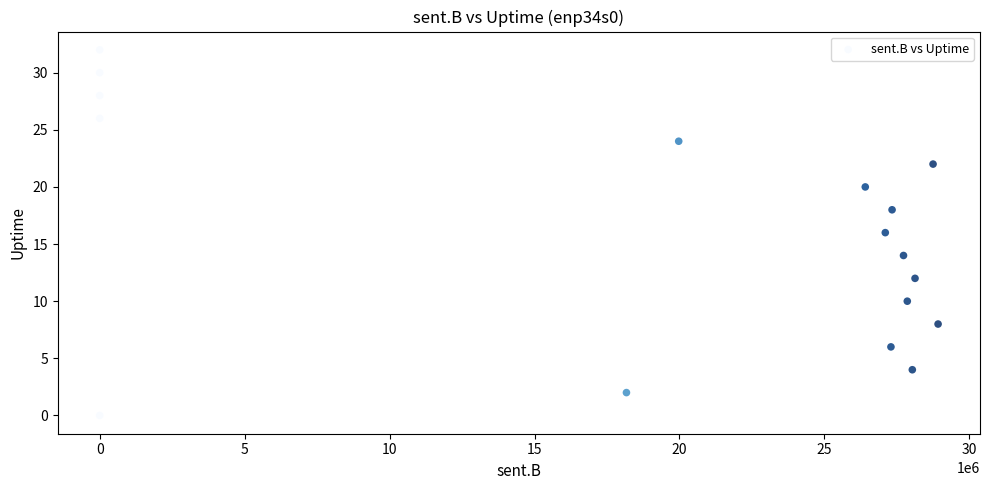

What is the range of Y values (max minus min)?

32